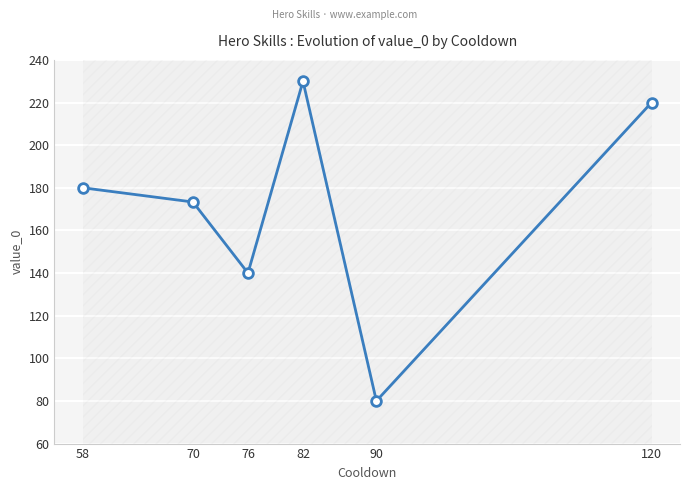

Which has a higher value, 82 or 70?

82